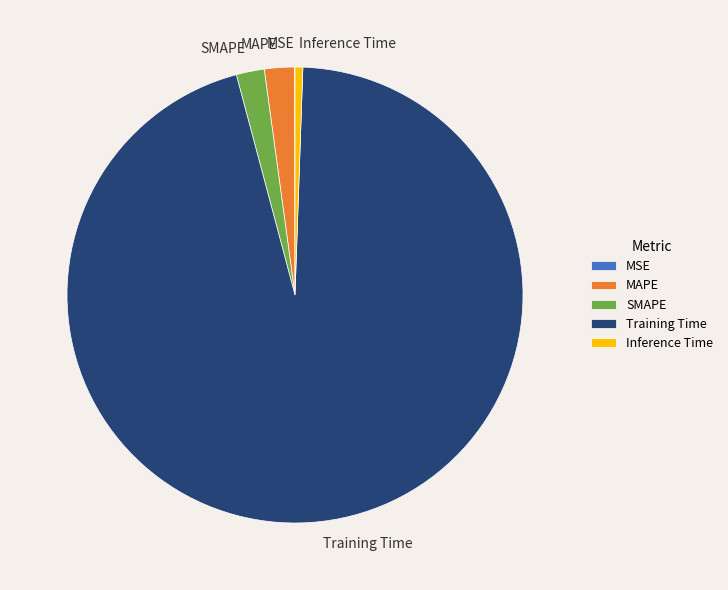

Is the sum of MAPE and Inference Time greater than half?

No